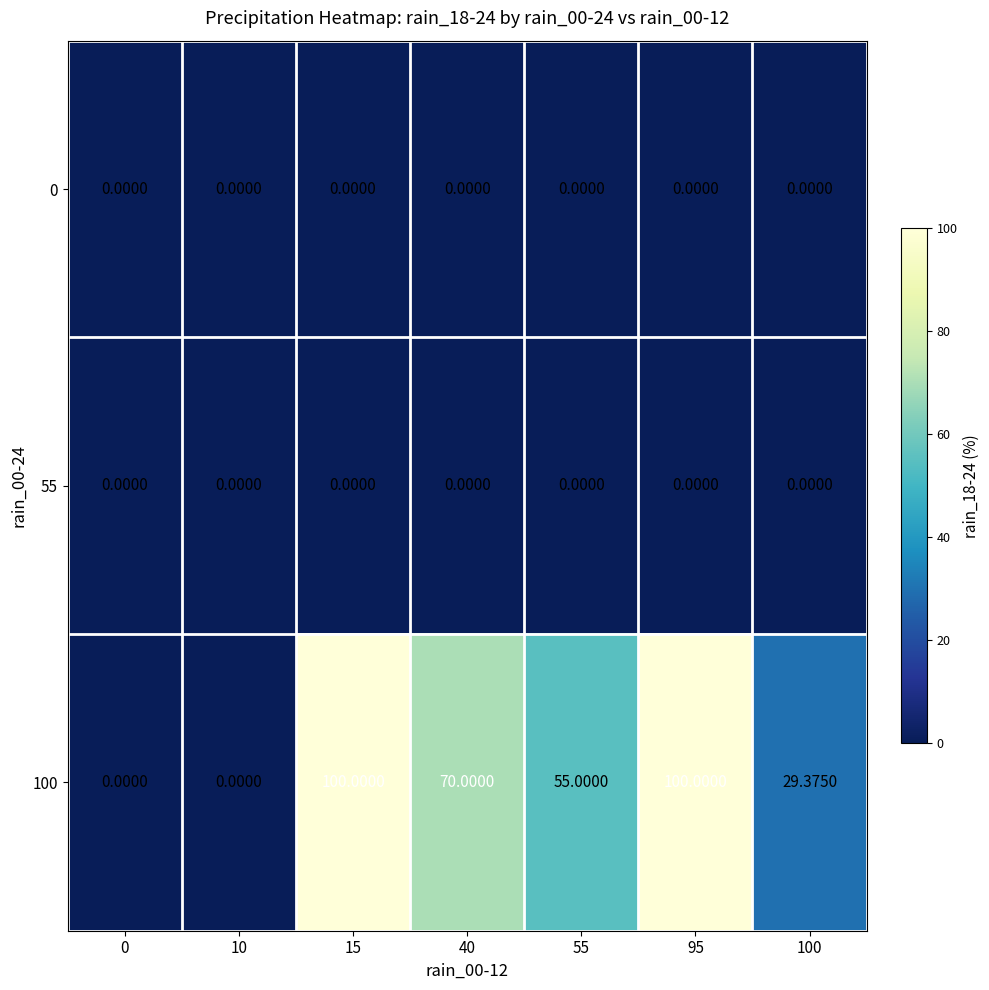

What is the spread (max minus min) of values at 95?

100.0